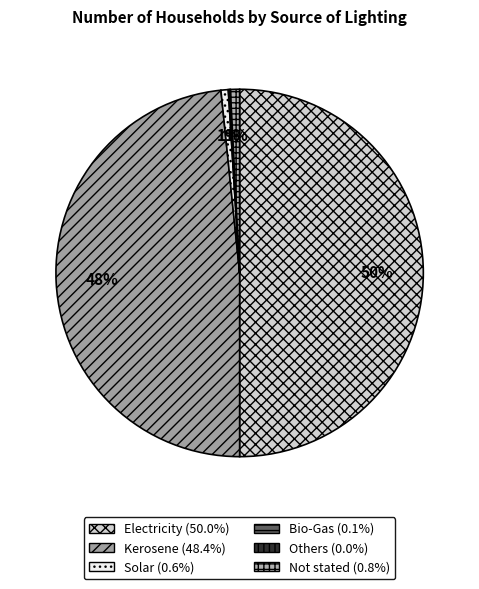

Between Solar and Electricity, which is larger?

Electricity